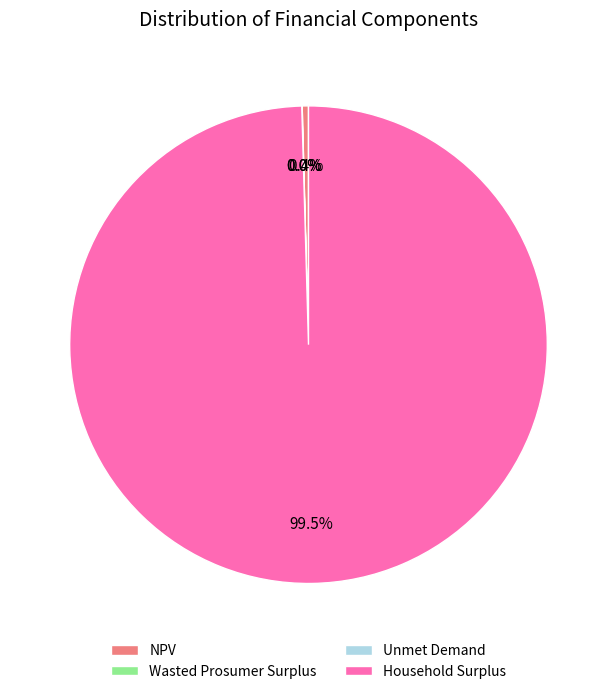

Is it true that Household Surplus is 90% of the pie?

False